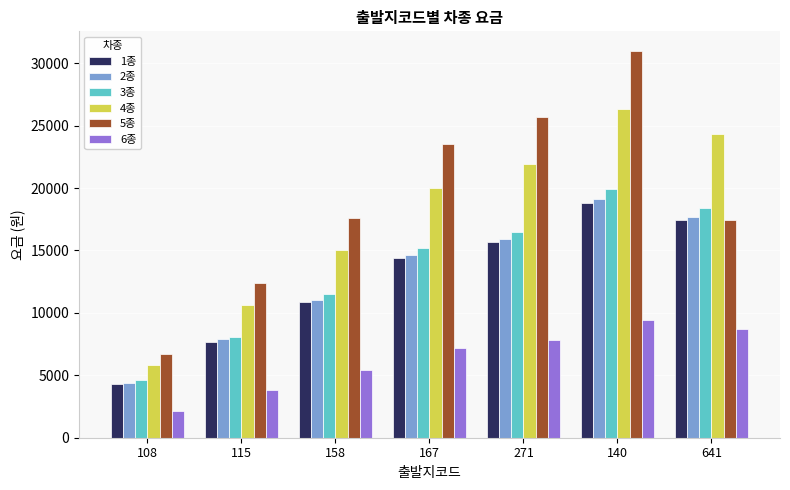

At how many categories does at least one series exceed 14571?

5